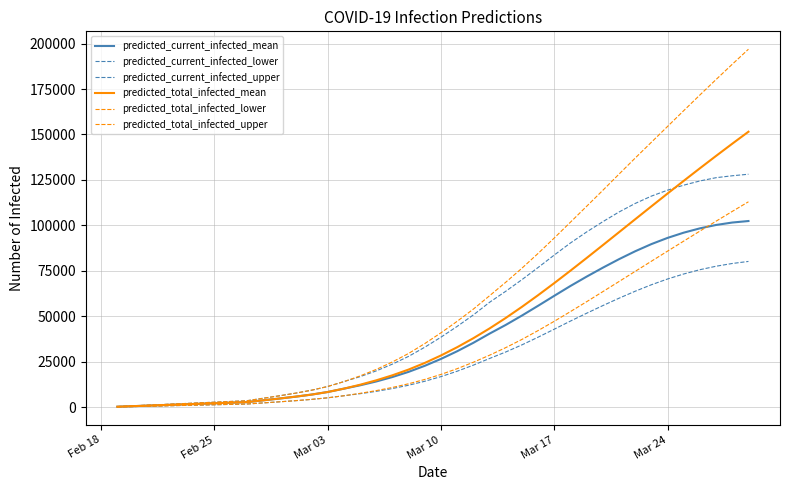

How many lines are shown in the chart?

6